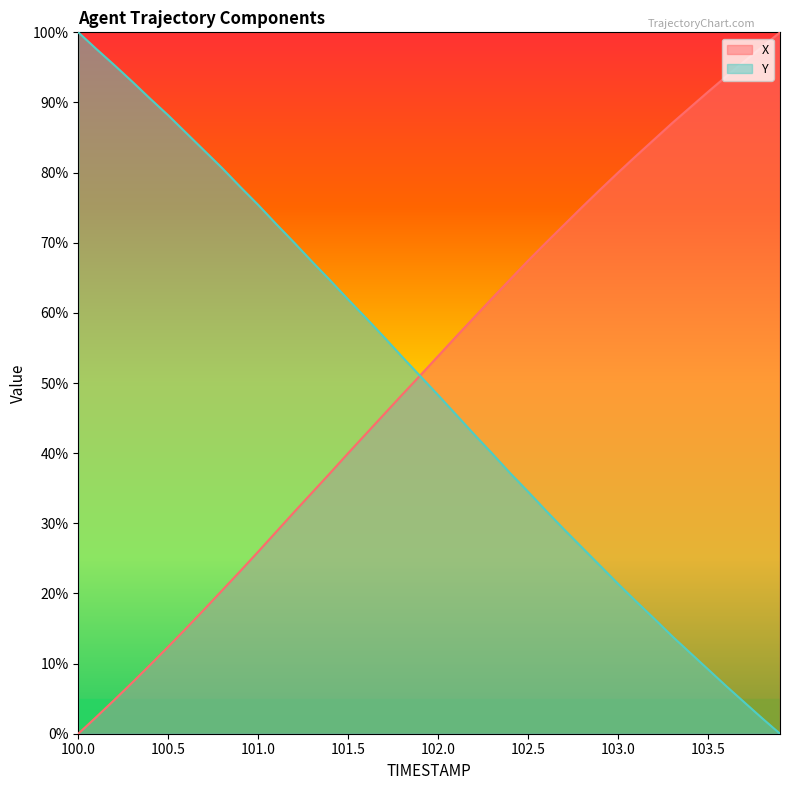

True or false: Y has a value of 100.0 at 100.0.

True